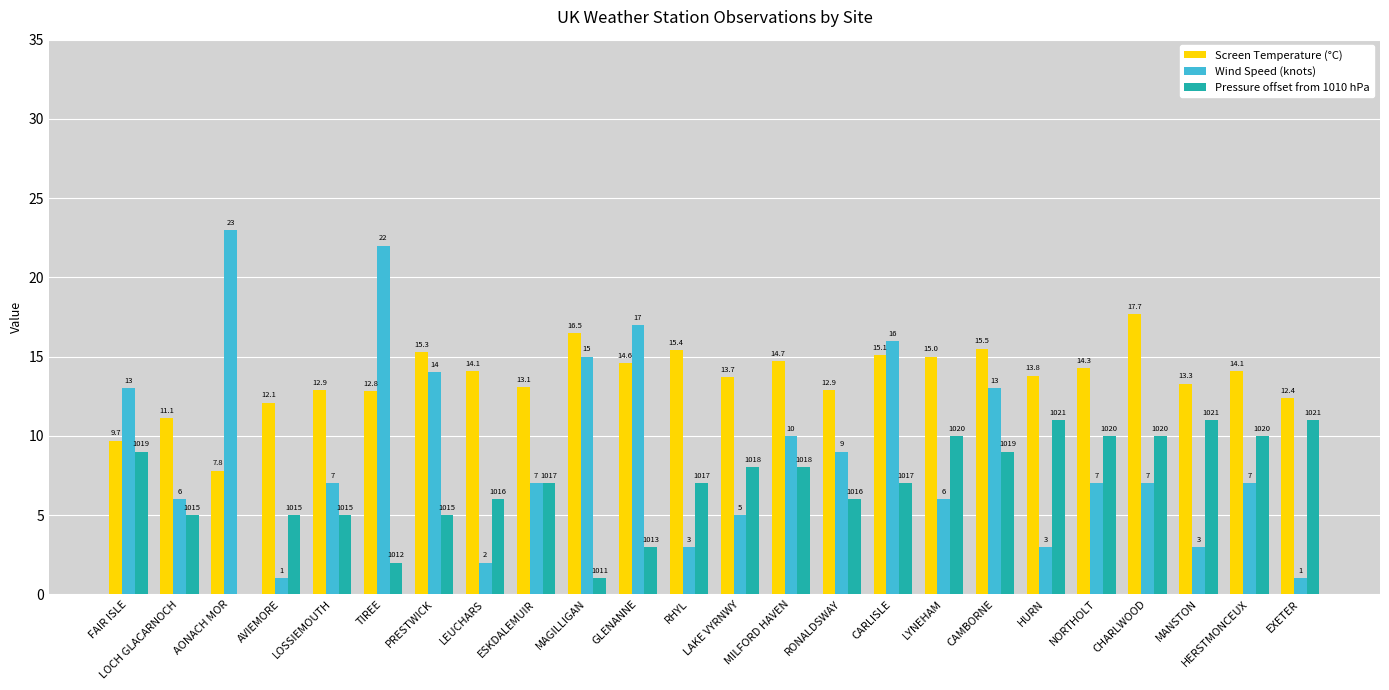

Is it true that Pressure offset from 1010 hPa equals 3.7 at LYNEHAM?

False